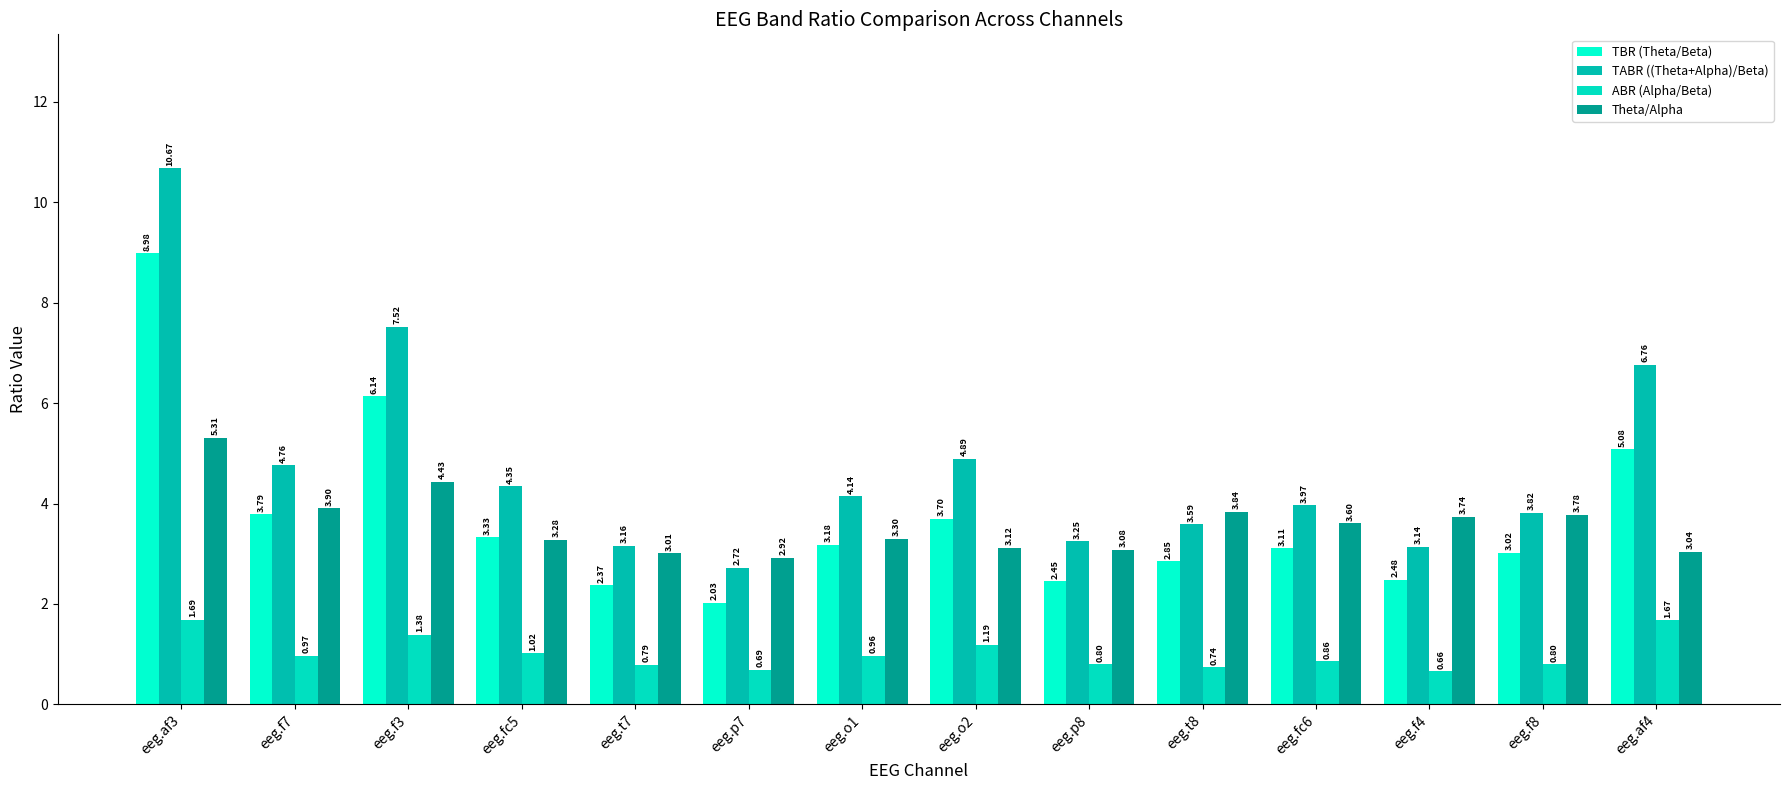

What is the label of the 5th bar from the right?

eeg.t8